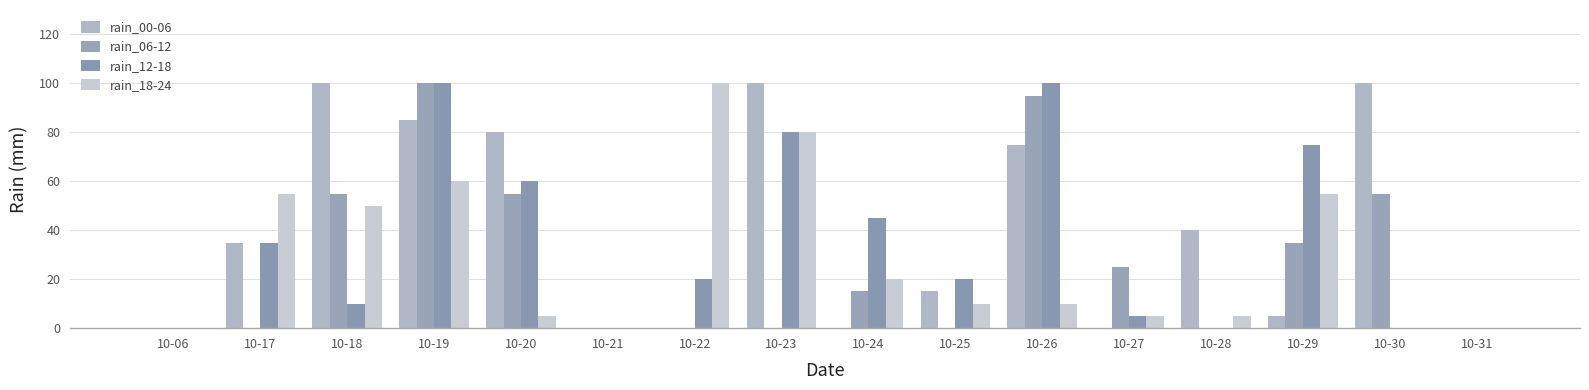

At which category is the sum across all series the highest?

10-19